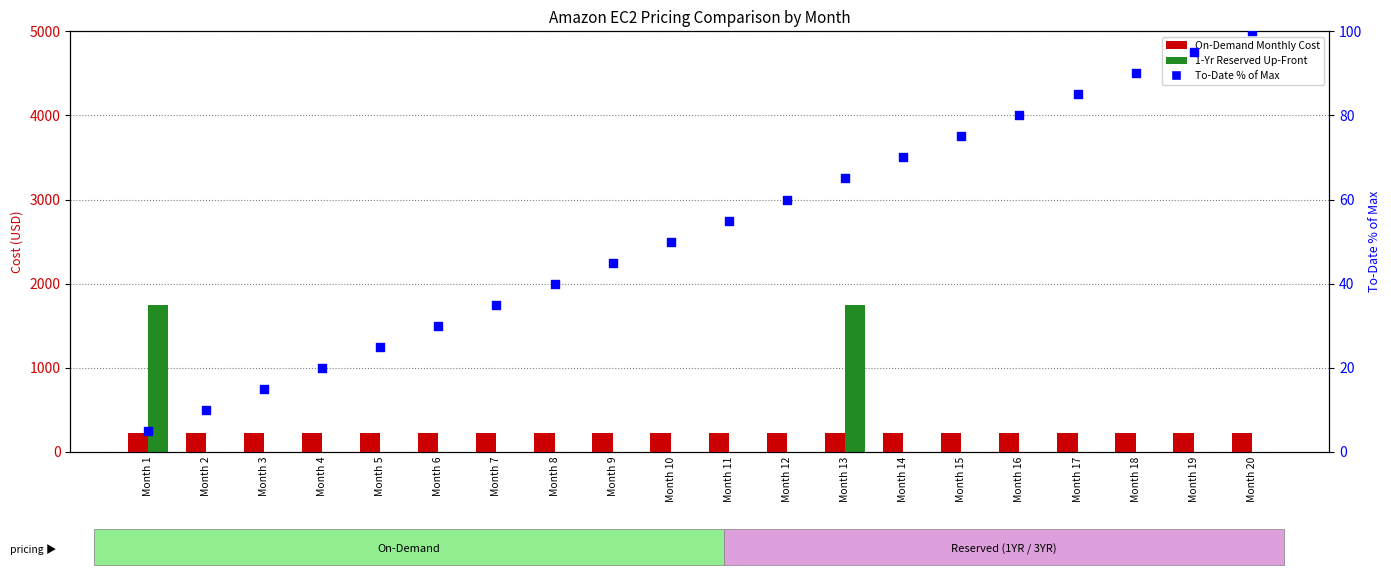

What are all the series names shown in the legend?

On-Demand Monthly Cost, 1-Yr Reserved Up-Front, To-Date % of Max